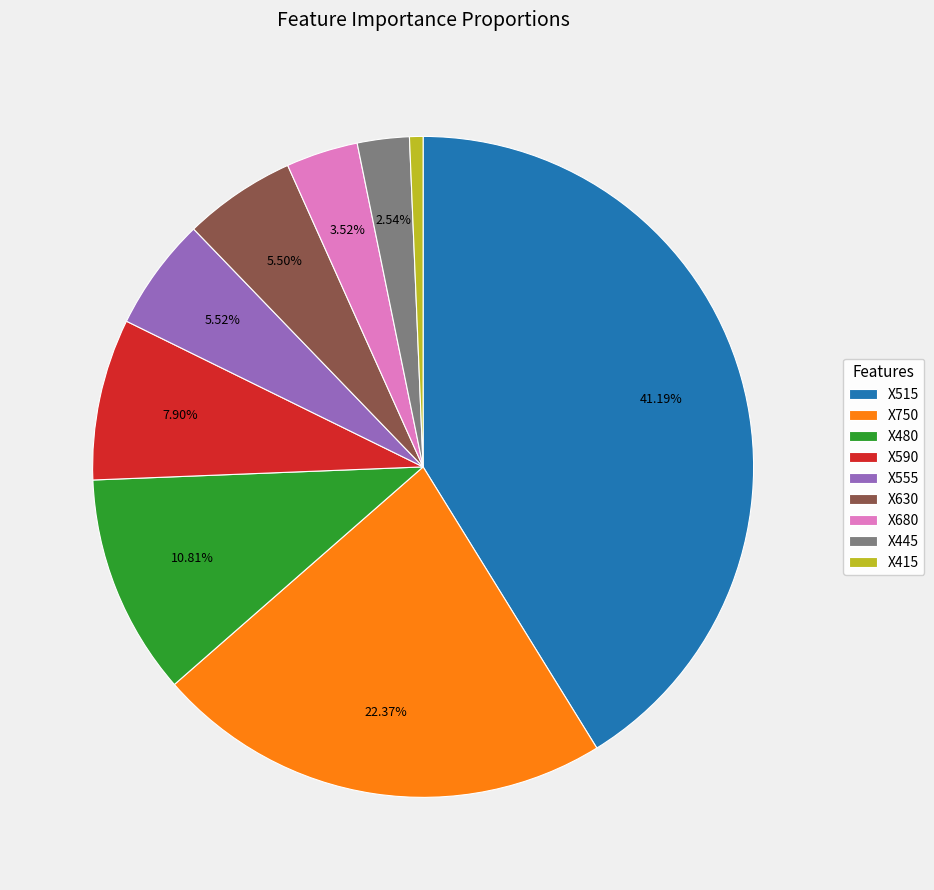

How many segments does this pie chart have?

9